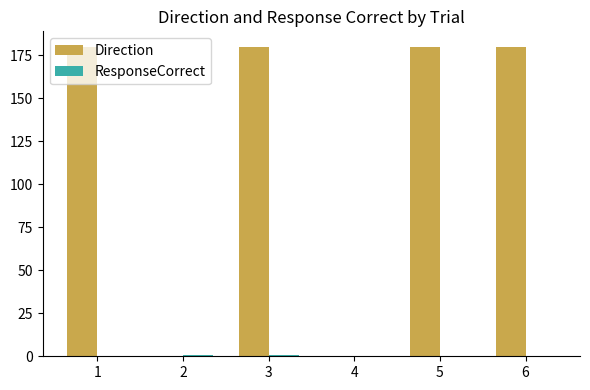

What is the total value across all series at 5?

180